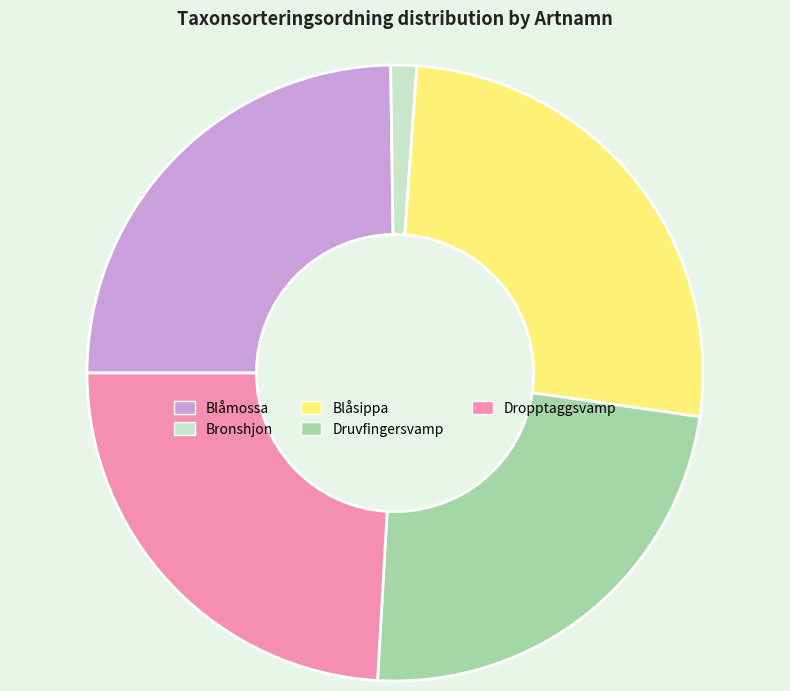

How many segments does this pie chart have?

5